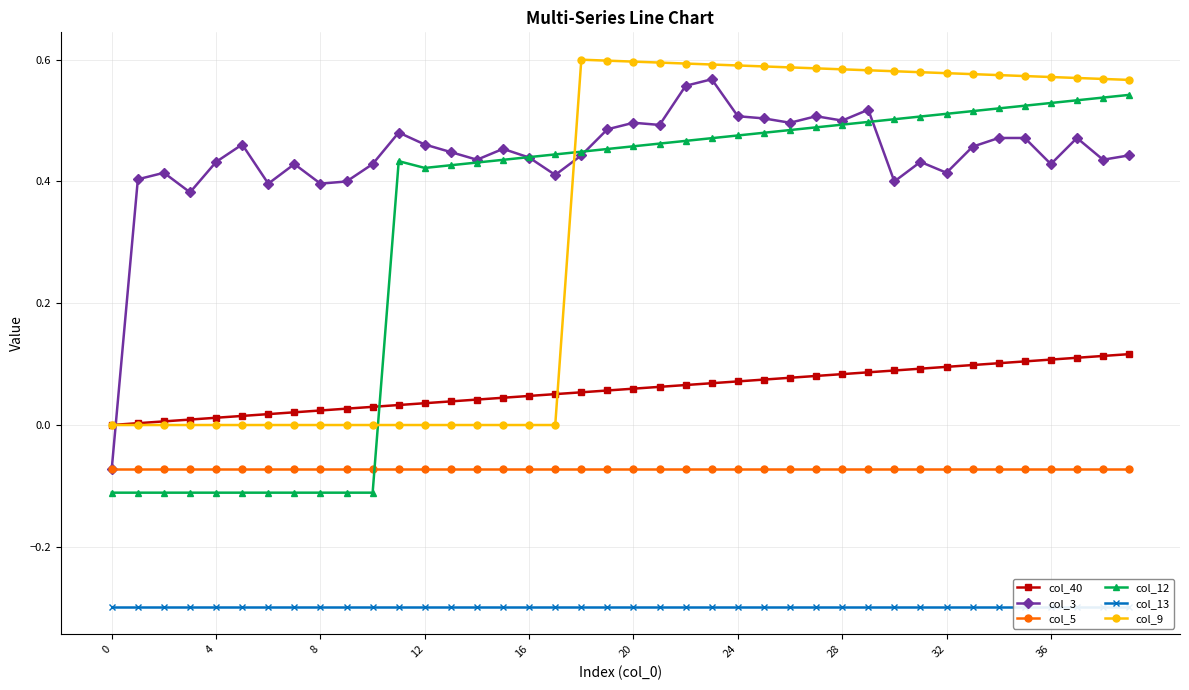

Does the chart display data point markers on the line(s)?

Yes